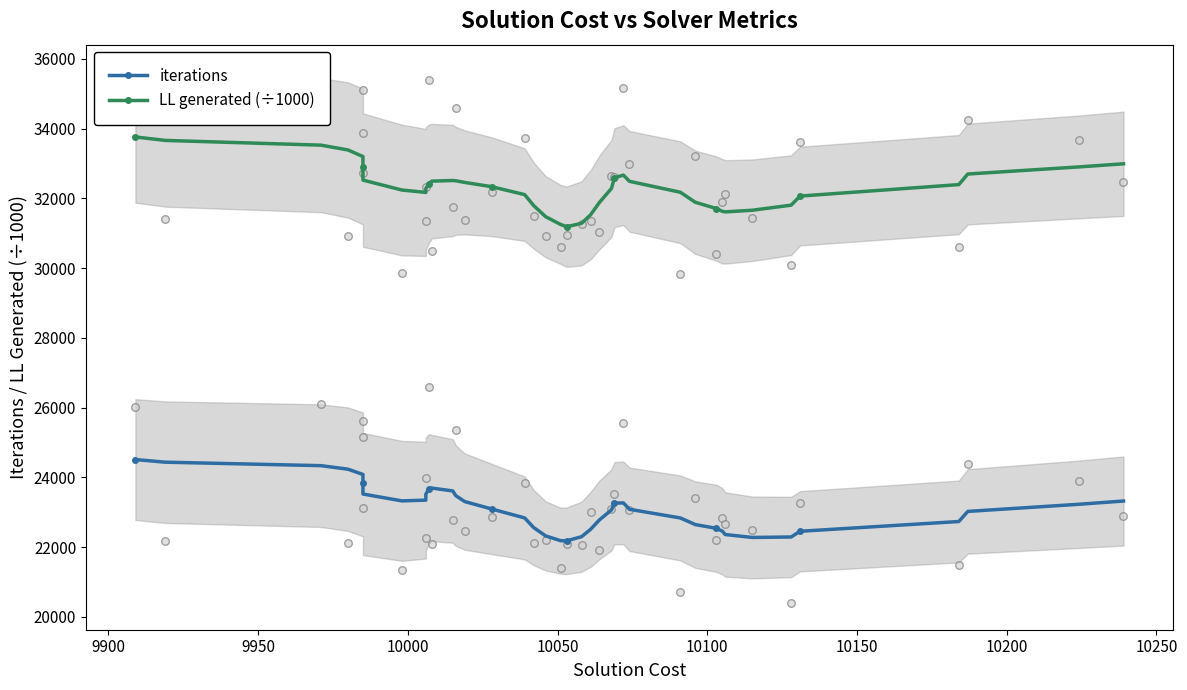

What are all the series names shown in the legend?

iterations, LL generated (÷1000)